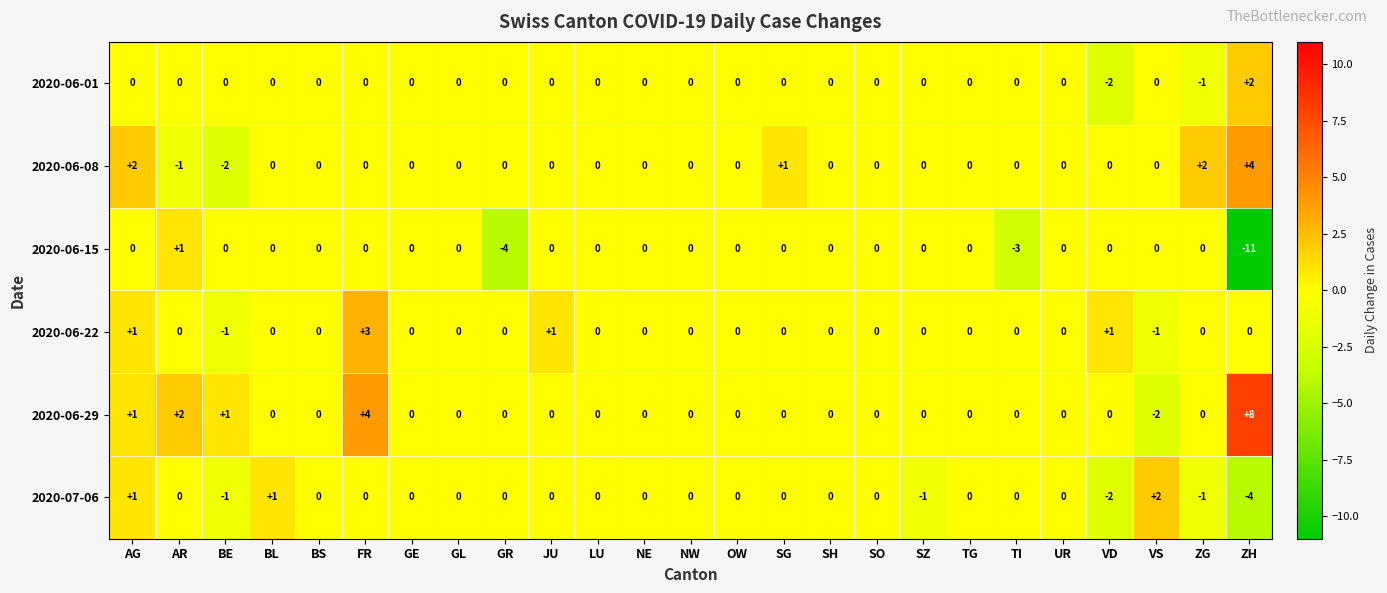

What is the maximum value shown in the chart?

8